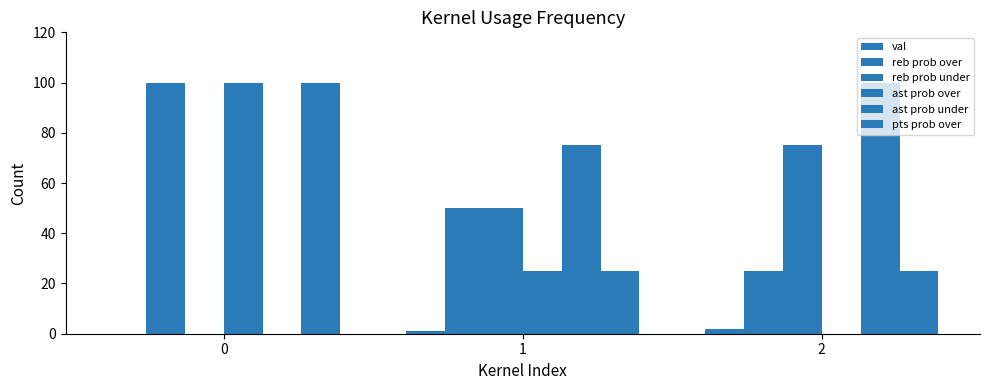

Are the bars horizontal?

No